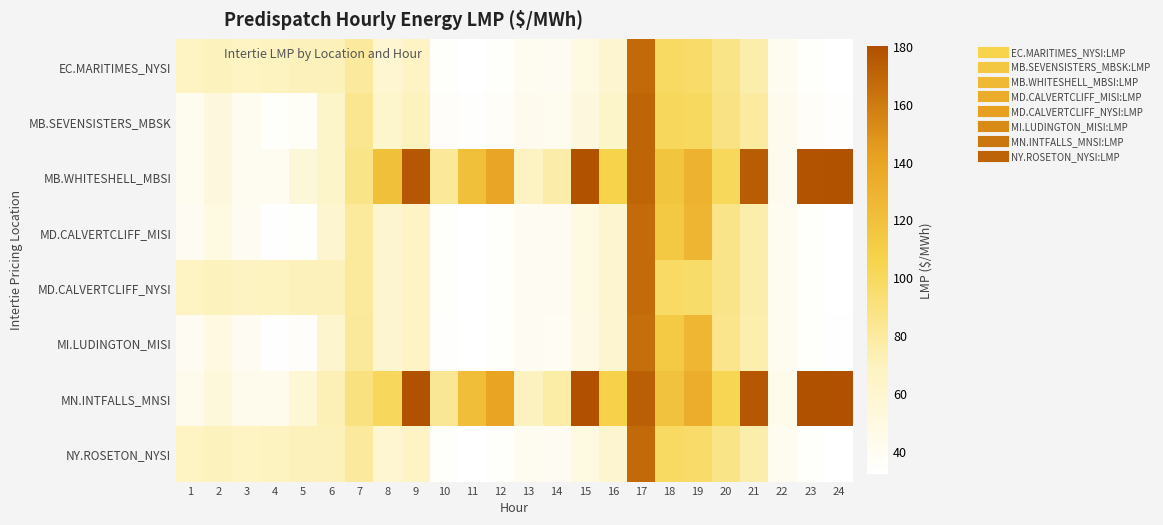

At which category is the sum across all series the highest?

17